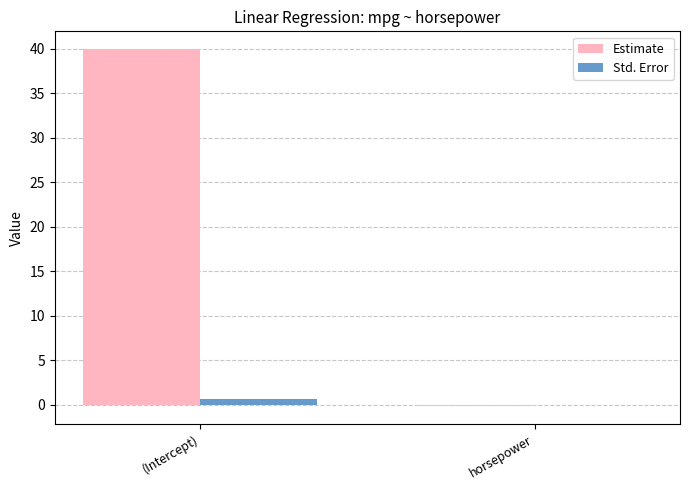

Is it true that Estimate equals -0.2 at horsepower?

True